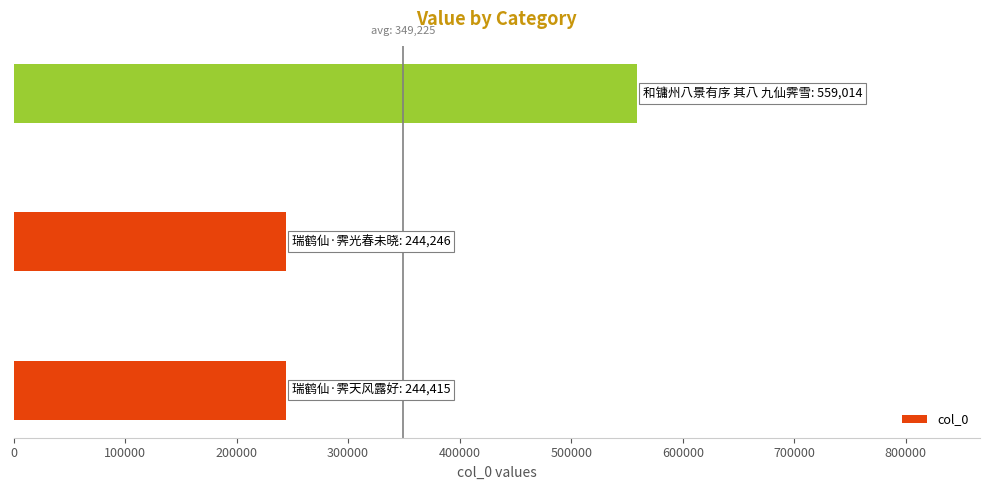

What is the maximum value shown in the chart?

559014